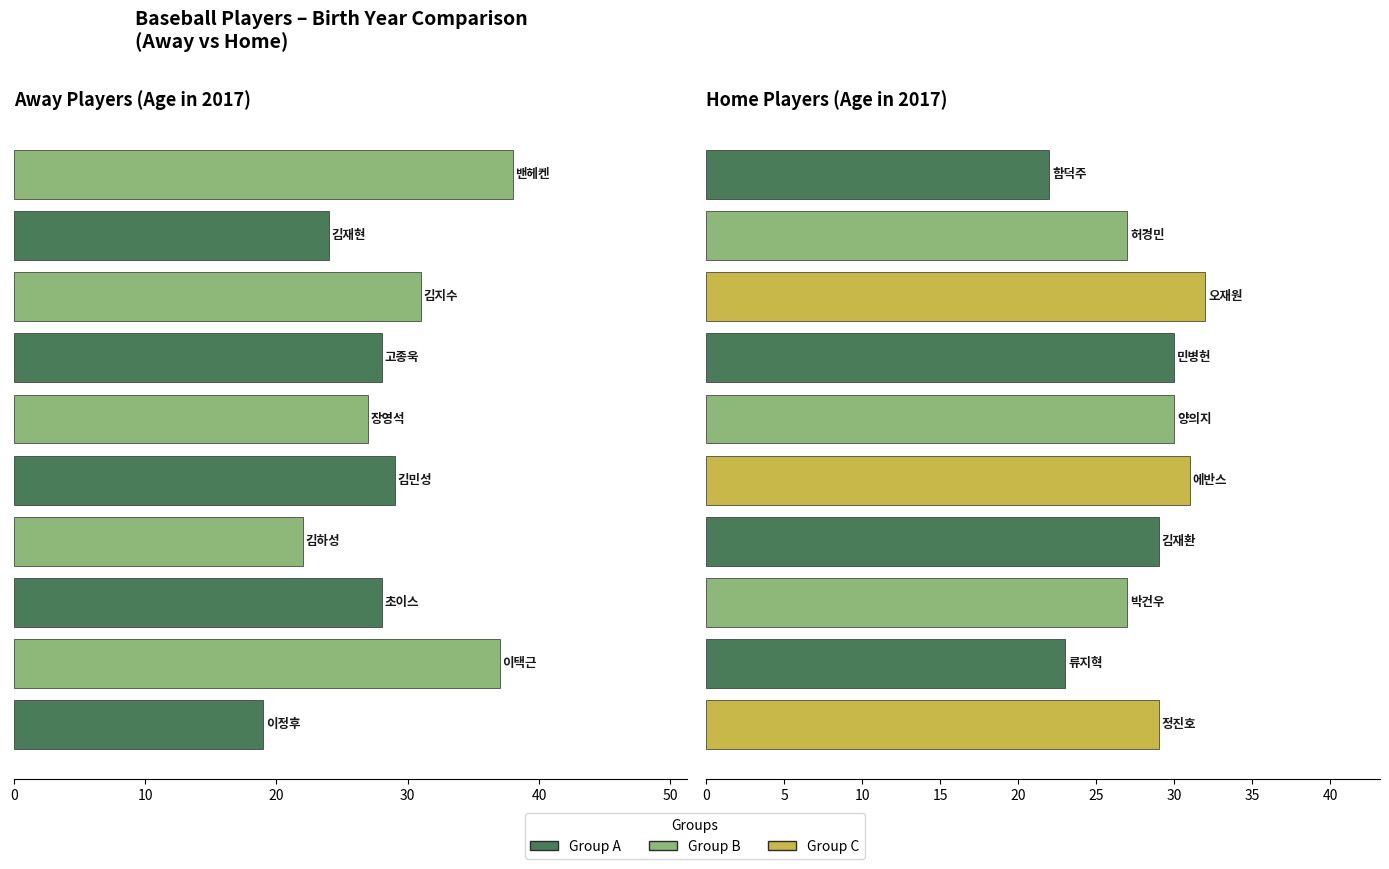

Reading left to right, what are all the values shown in this chart?

Away Players: 19	37	28	22	29	27	28	31	24	38
Home Players: 29	23	27	29	31	30	30	32	27	22